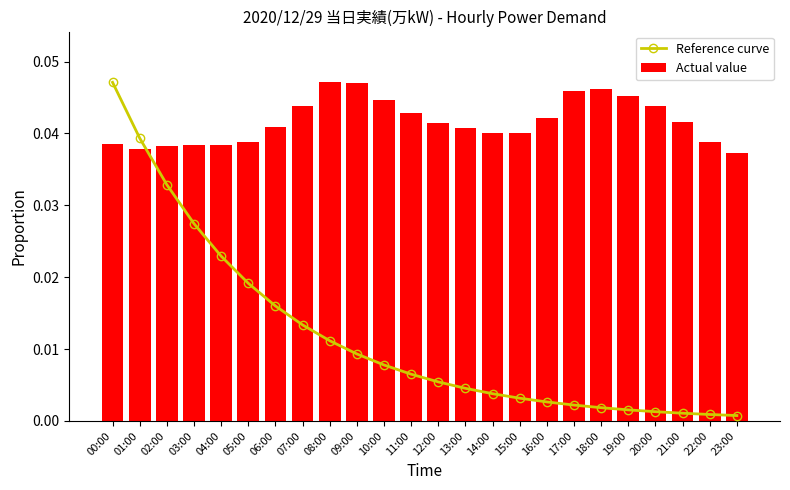

How many series are shown in this chart?

2